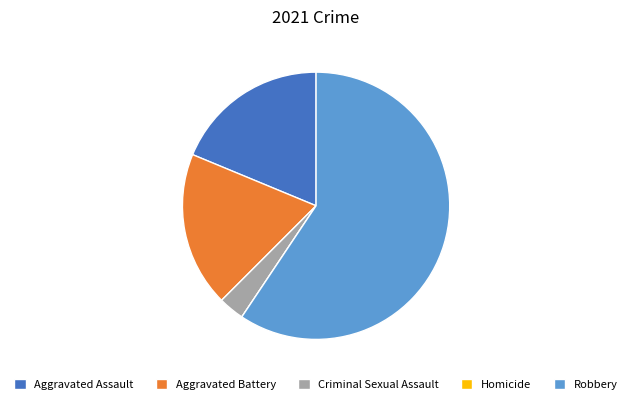

Is the sum of Aggravated Assault and Robbery greater than half?

Yes